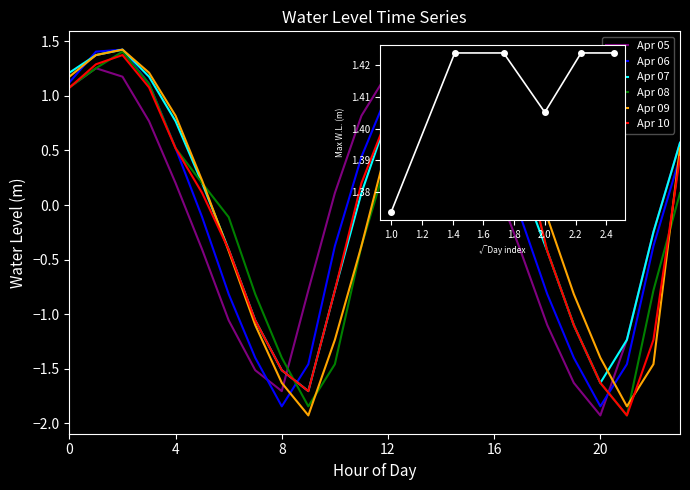

How many values in the Apr 08 series are below 0?

11